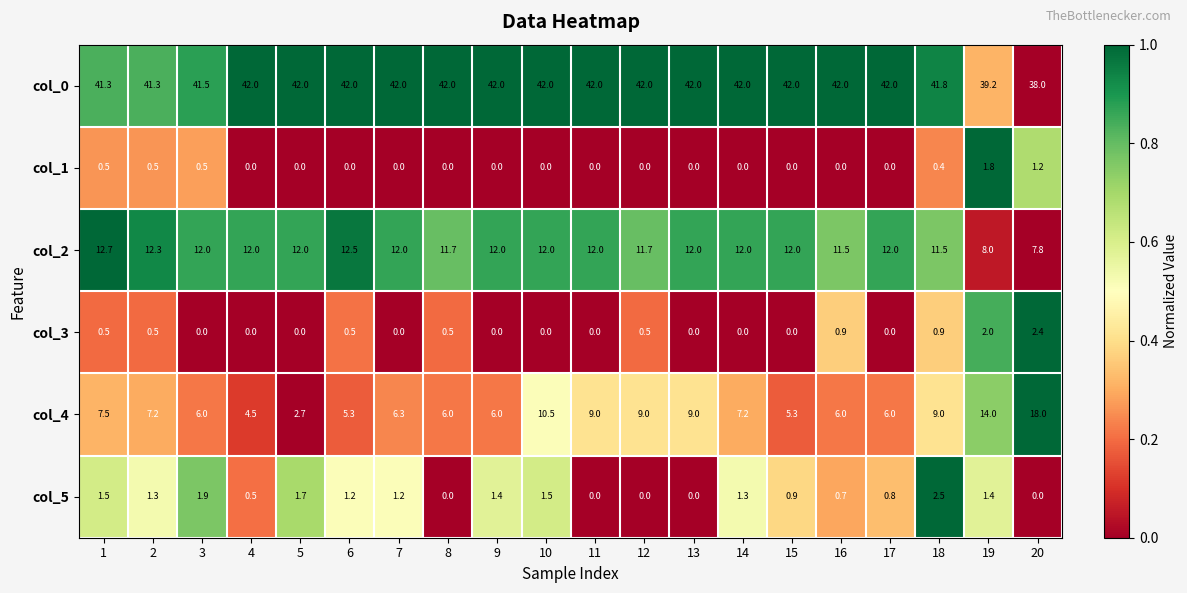

At how many categories does at least one series exceed 0?

20